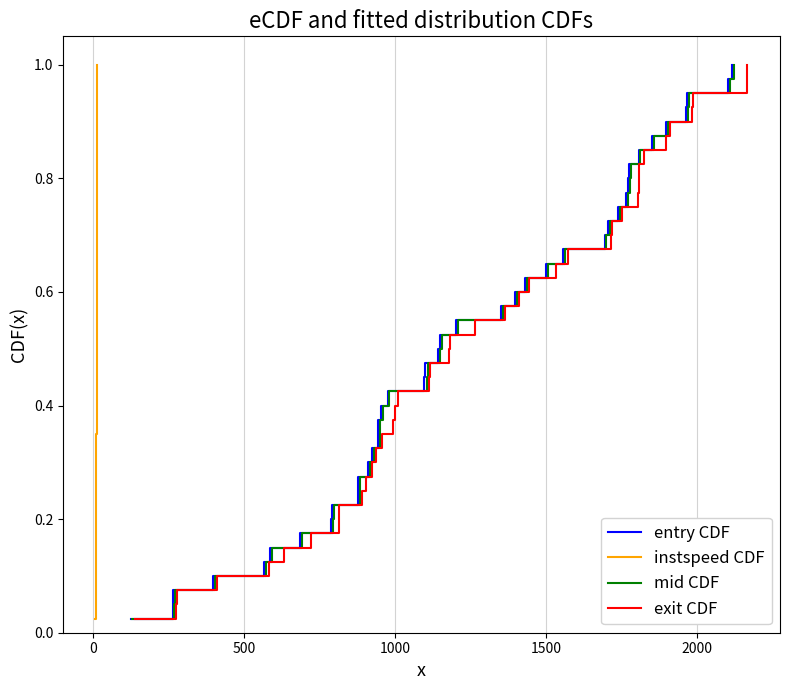

What are all the series names shown in the legend?

entry CDF, instspeed CDF, mid CDF, exit CDF